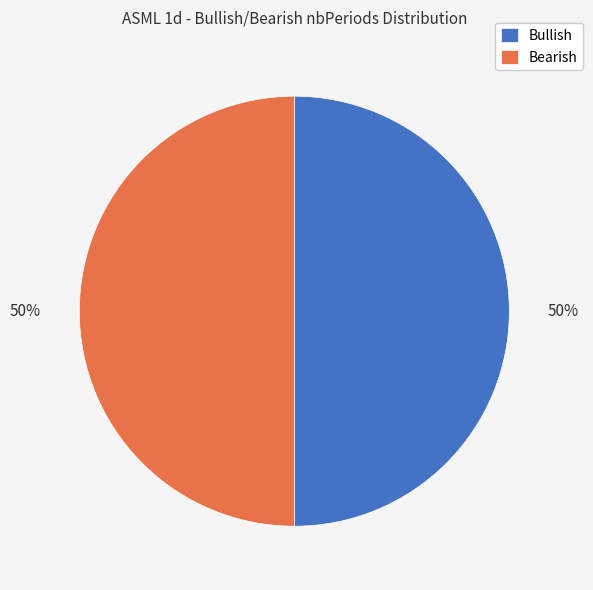

Is the sum of Bullish and Bearish greater than half?

Yes